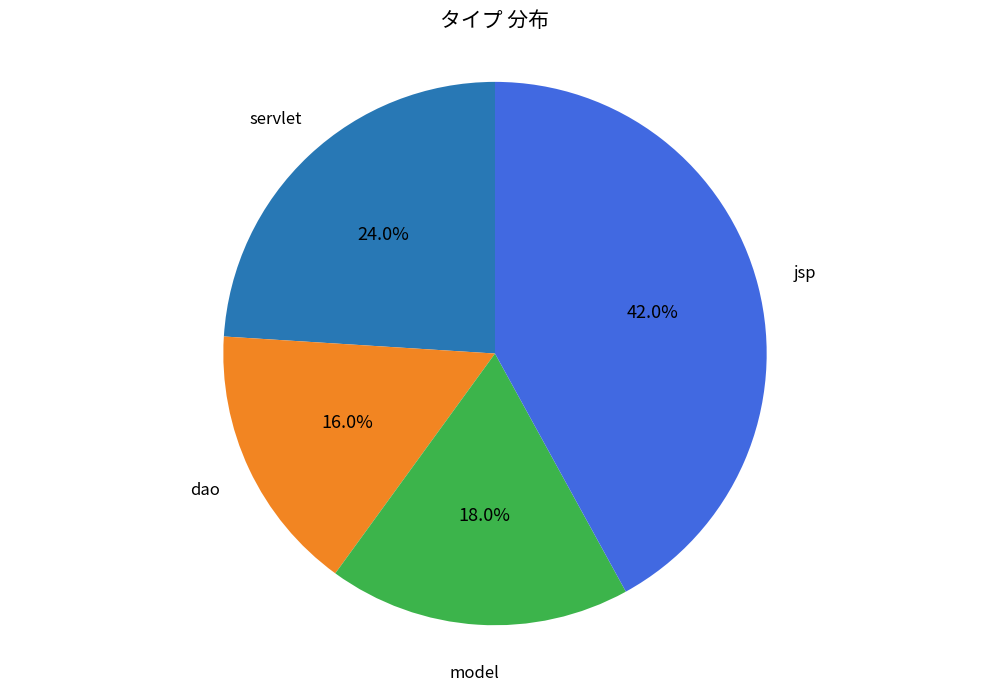

Approximately how many times larger is the value at jsp compared to dao?

2.6